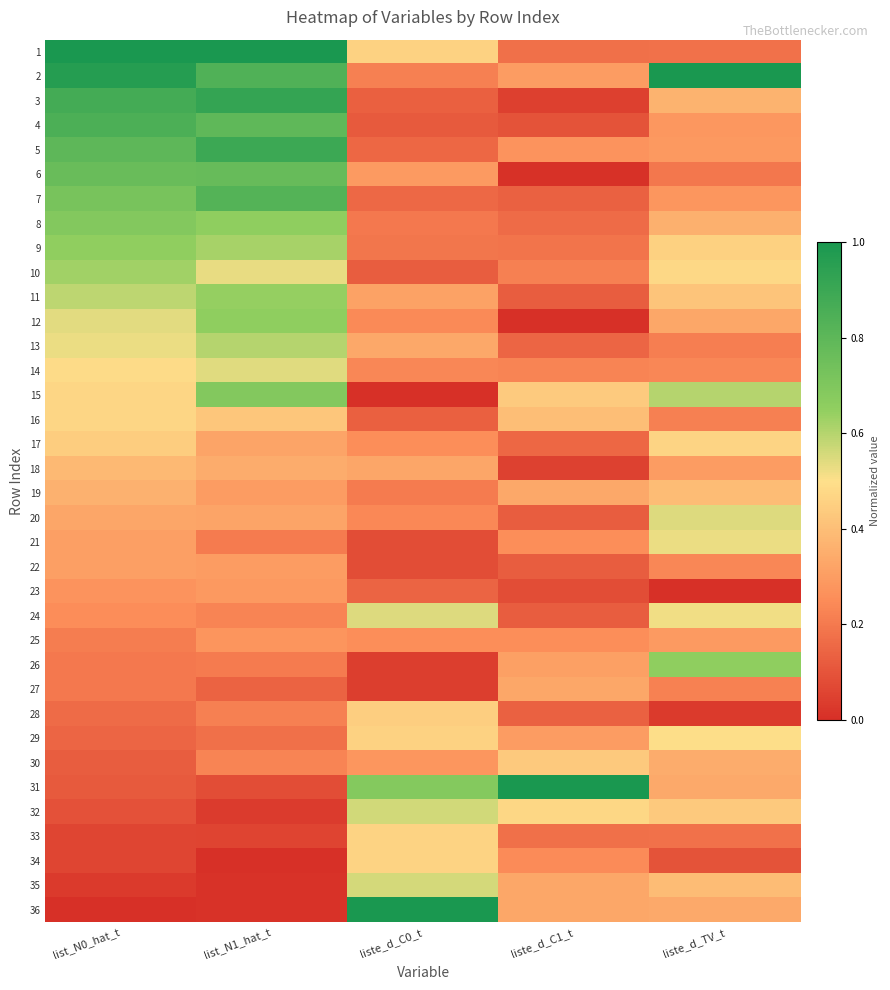

How many categories are shown in the chart?

5